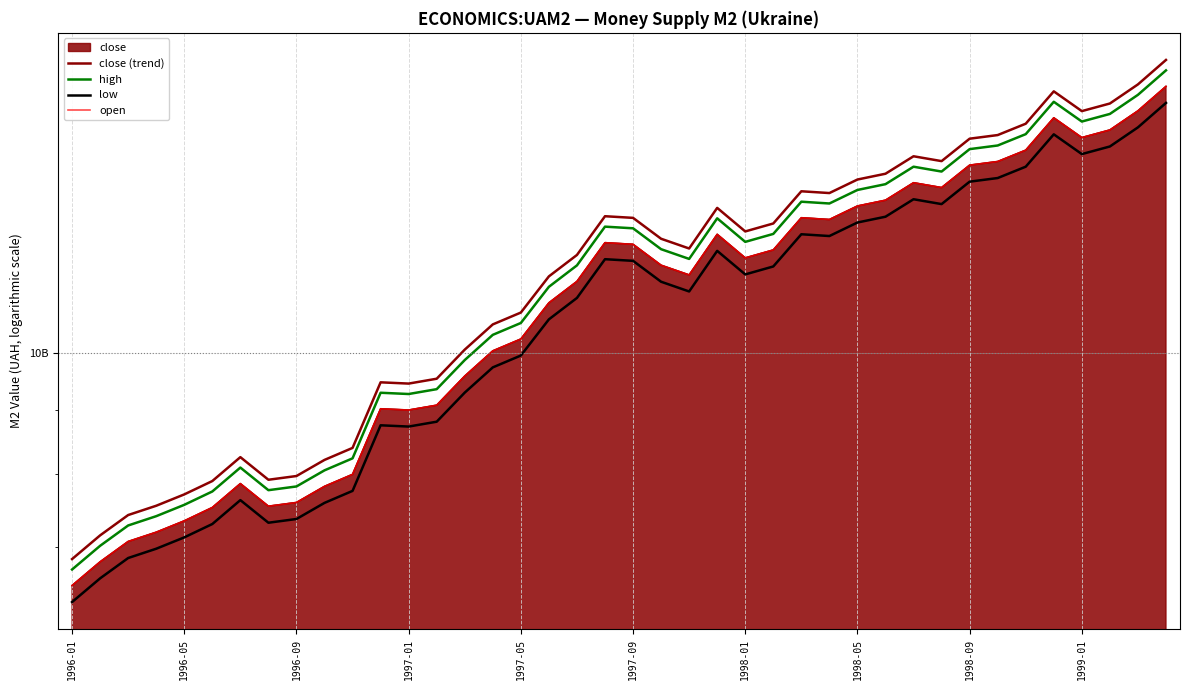

How many interior local valleys does the low series have?

7